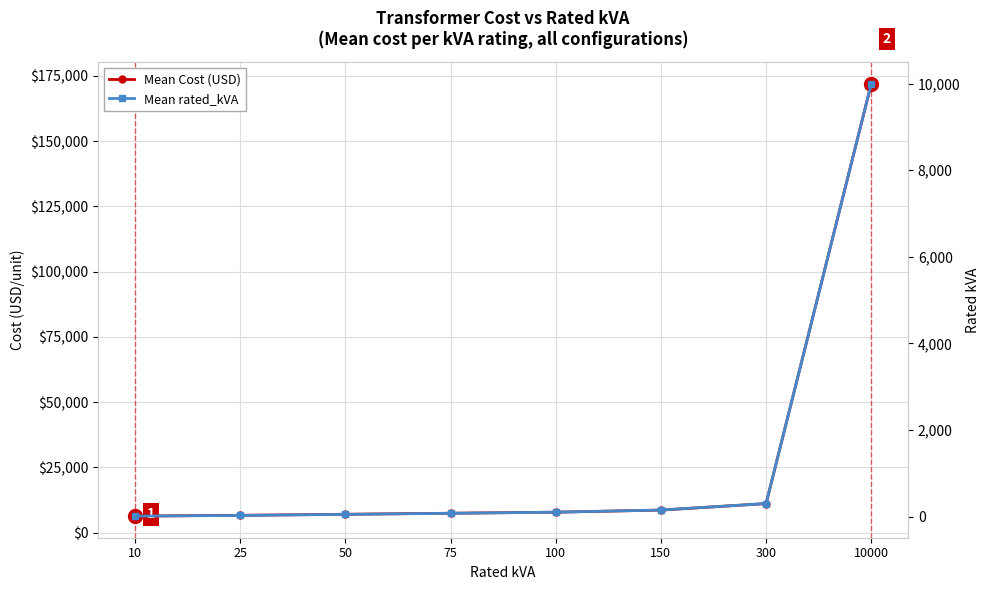

What is the difference between the highest and lowest values at 100?

7700